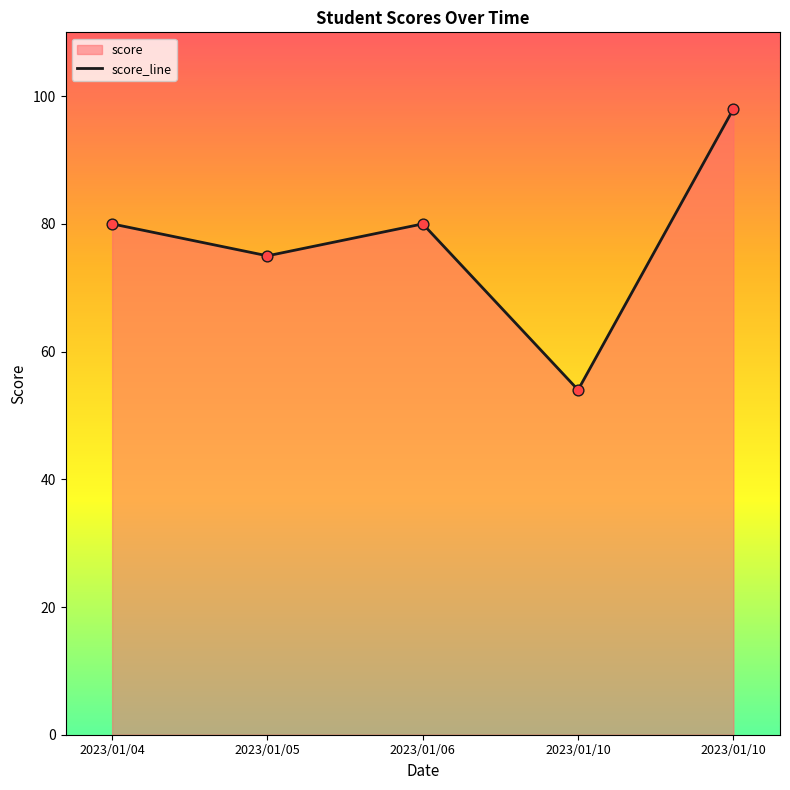

What is the change in value from 2023/01/06 to 2023/01/10?

+18